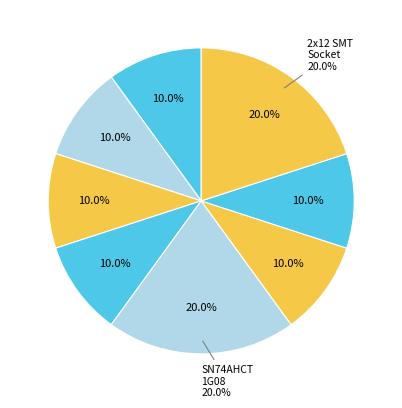

How many segments does this pie chart have?

8